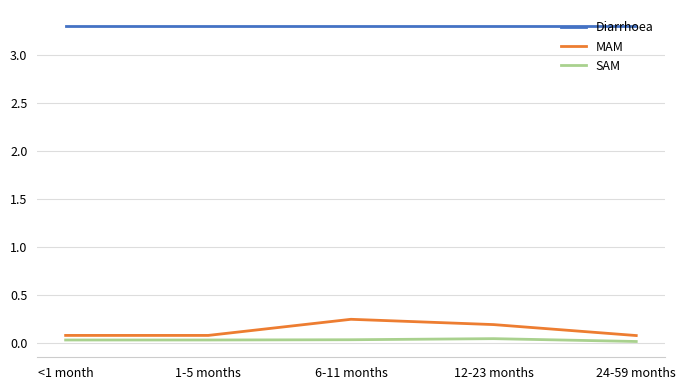

How many lines are shown in the chart?

3